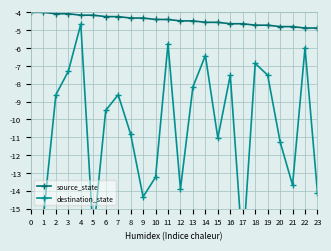

What is the sum of all source_state values?

-106.6